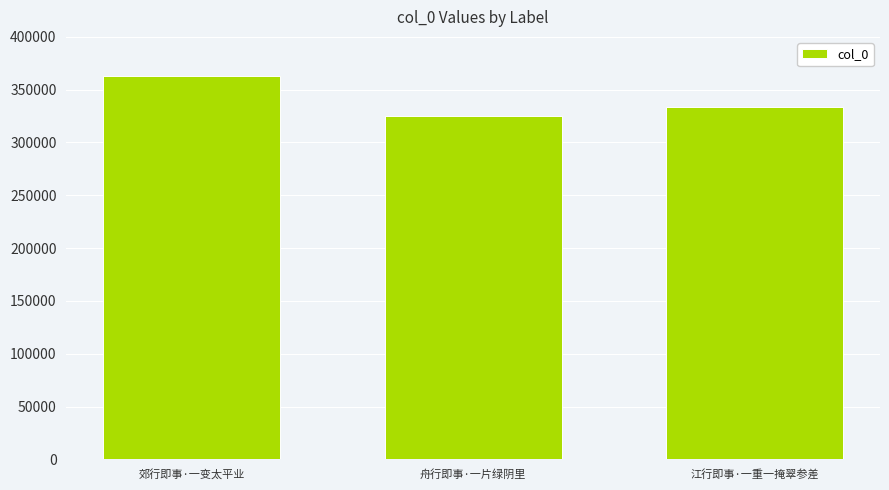

Where does the data first go above 333619?

郊行即事·一变太平业